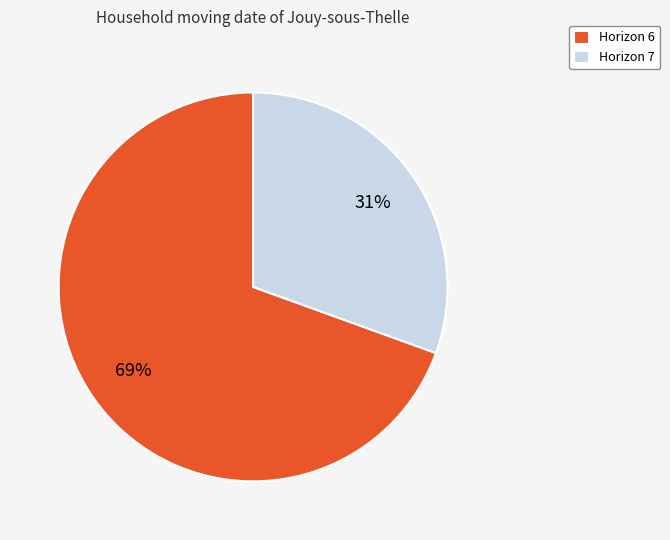

Approximately how many times larger is the value at Horizon 7 compared to Horizon 6?

0.4